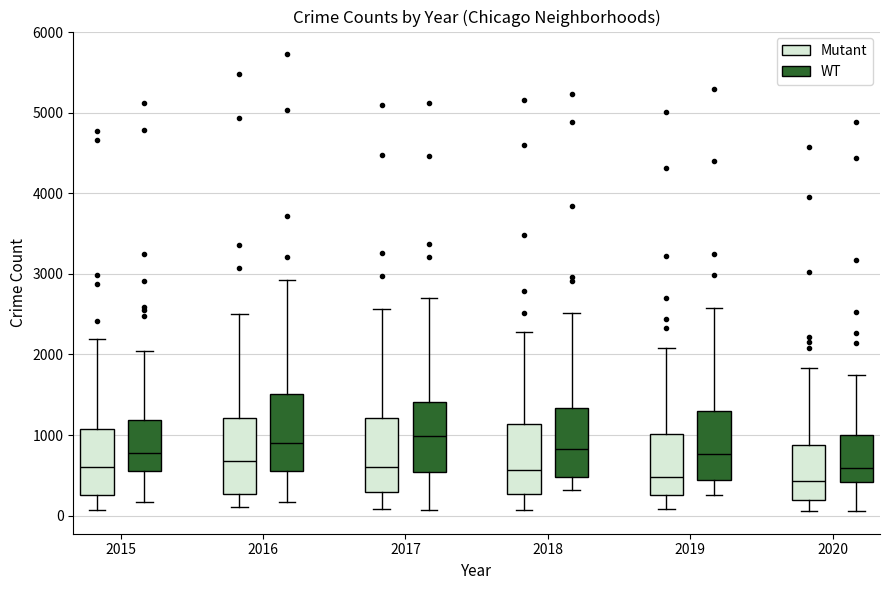

Reading left to right, transcribe this box plot: for each box, give where its median line is, the range the box spans, and where its two whiskers end, as read against the y-axis. The values are not printed on the chart, so give them approximately, as read against the axis.

2015 (Mutant): median 600, box 300 to 1100, whiskers 100 to 2200
2015 (WT): median 800, box 500 to 1200, whiskers 200 to 2000
2016 (Mutant): median 700, box 300 to 1200, whiskers 100 to 2500
2016 (WT): median 900, box 600 to 1500, whiskers 200 to 2900
2017 (Mutant): median 600, box 300 to 1200, whiskers 100 to 2600
2017 (WT): median 1000, box 500 to 1400, whiskers 100 to 2700
2018 (Mutant): median 600, box 300 to 1100, whiskers 100 to 2300
2018 (WT): median 800, box 500 to 1300, whiskers 300 to 2500
2019 (Mutant): median 500, box 300 to 1000, whiskers 100 to 2100
2019 (WT): median 800, box 400 to 1300, whiskers 300 to 2600
2020 (Mutant): median 400, box 200 to 900, whiskers 100 to 1800
2020 (WT): median 600, box 400 to 1000, whiskers 100 to 1700